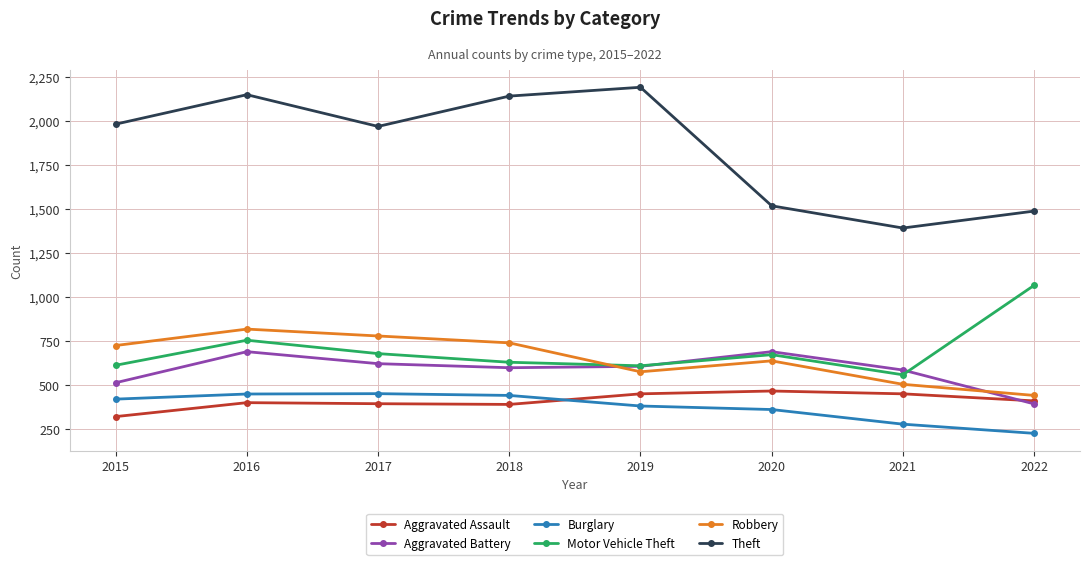

At which category does the chart reach its minimum across all series?

2022